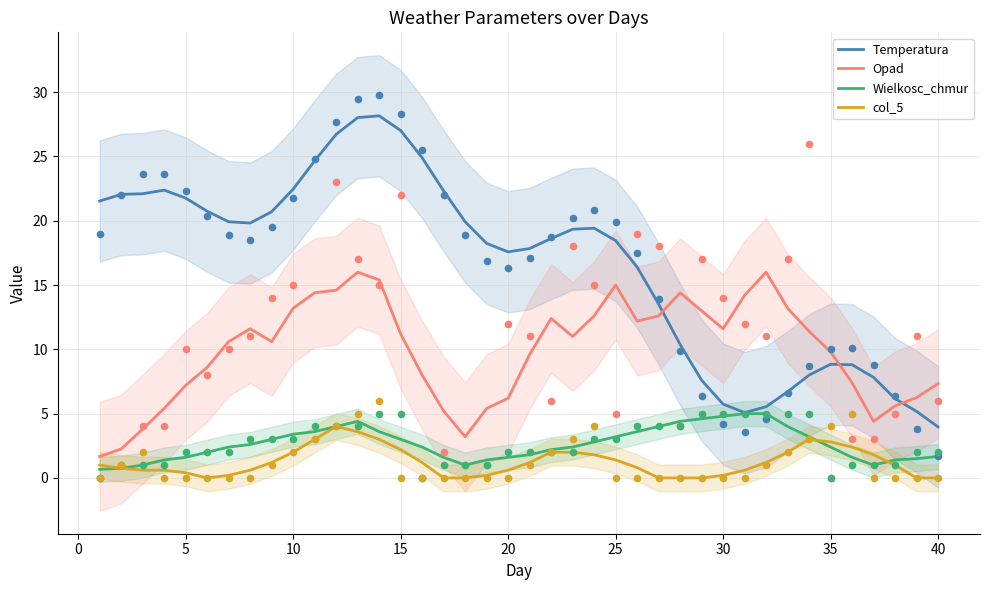

Which series has the largest Y range (max minus min)?

Temperatura